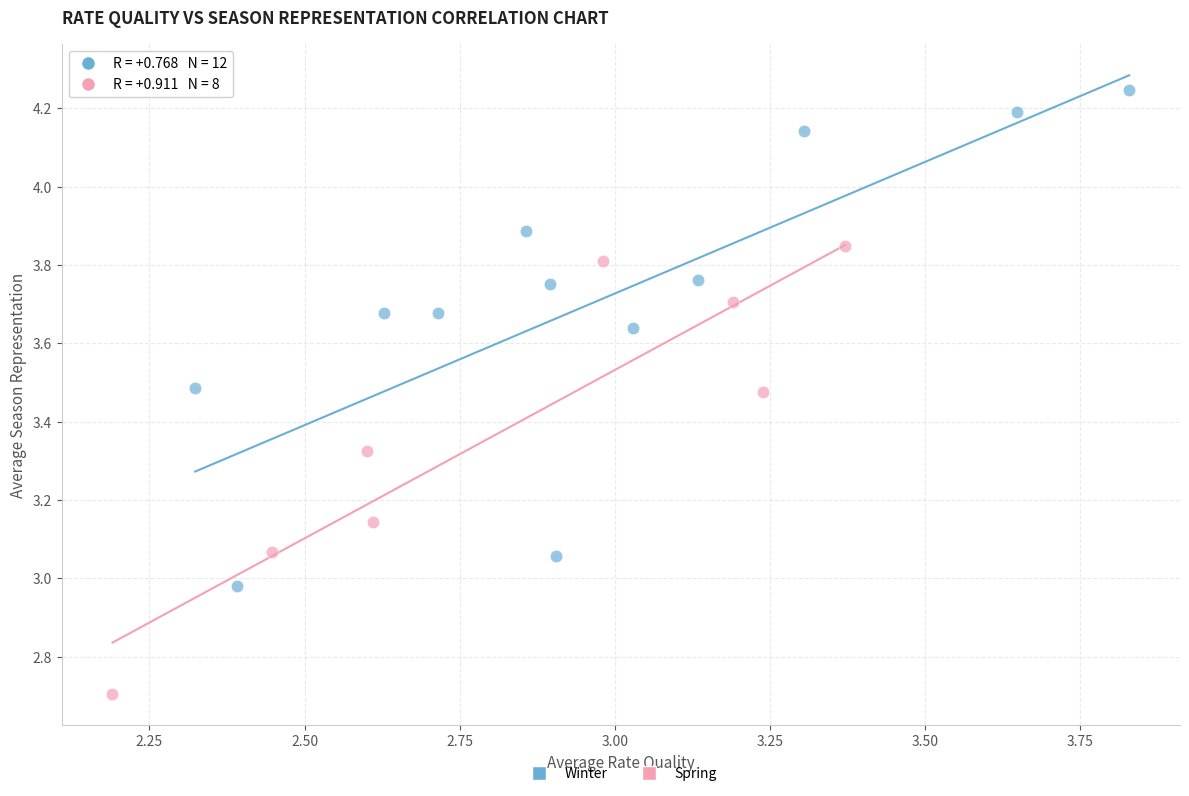

Which series contains the highest Y value?

Winter